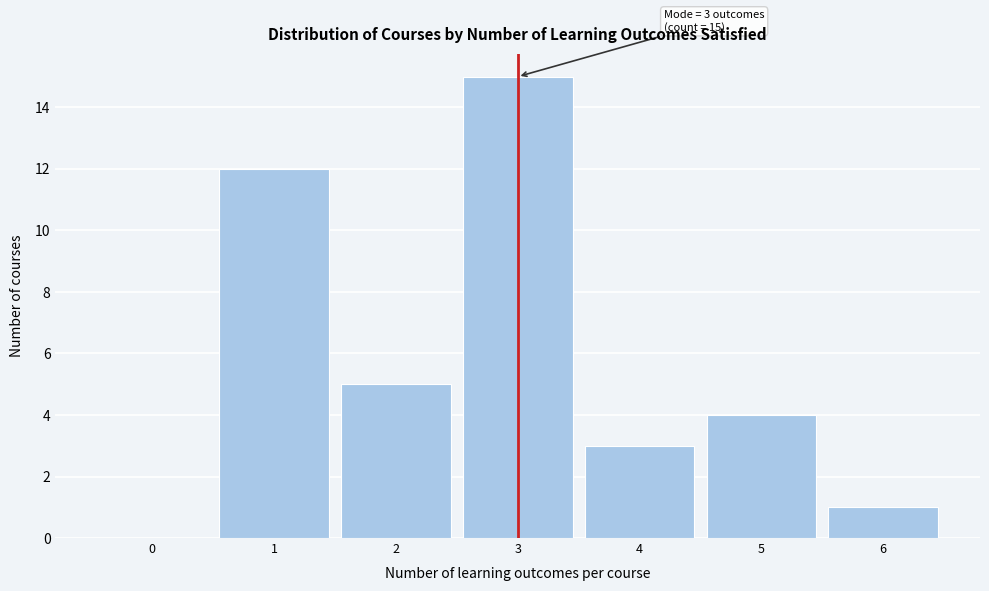

Over which range of the x-axis is the bar tallest?

2.5 to 3.5